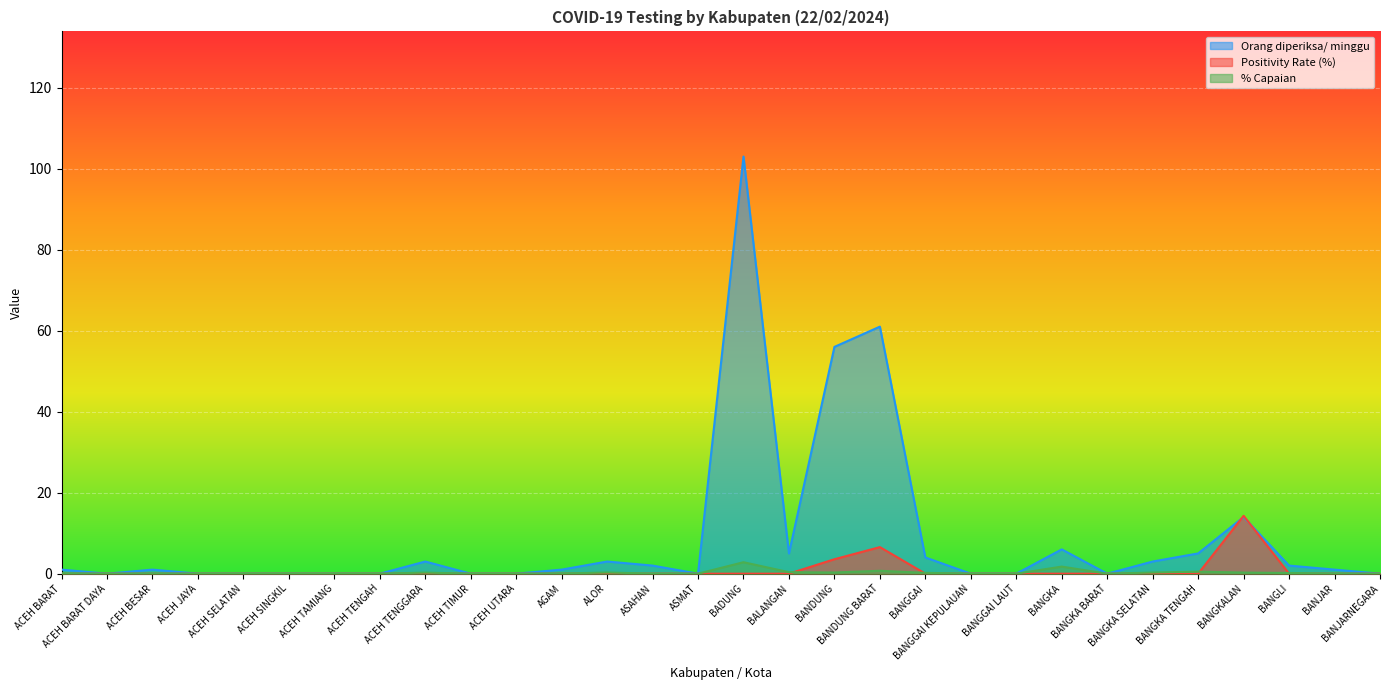

At which category is the sum across all series the highest?

BADUNG